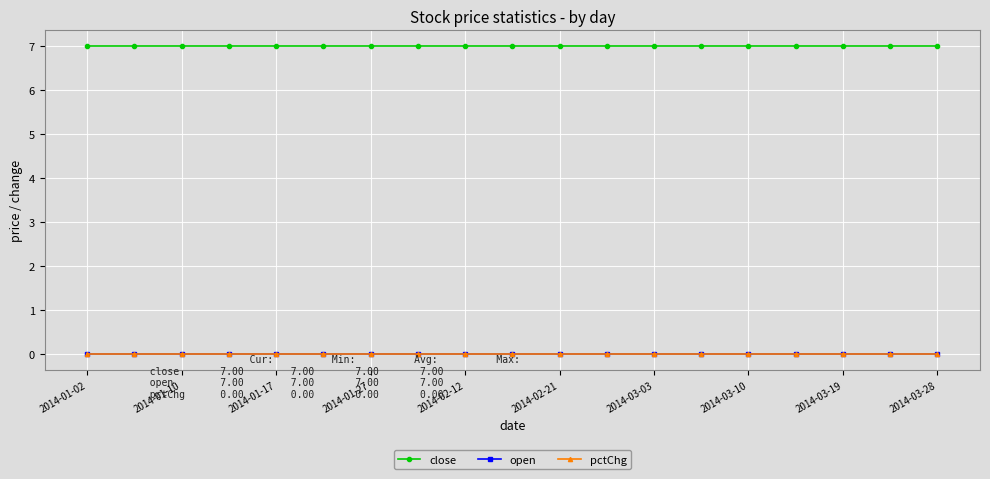

How many categories are shown in the chart?

19